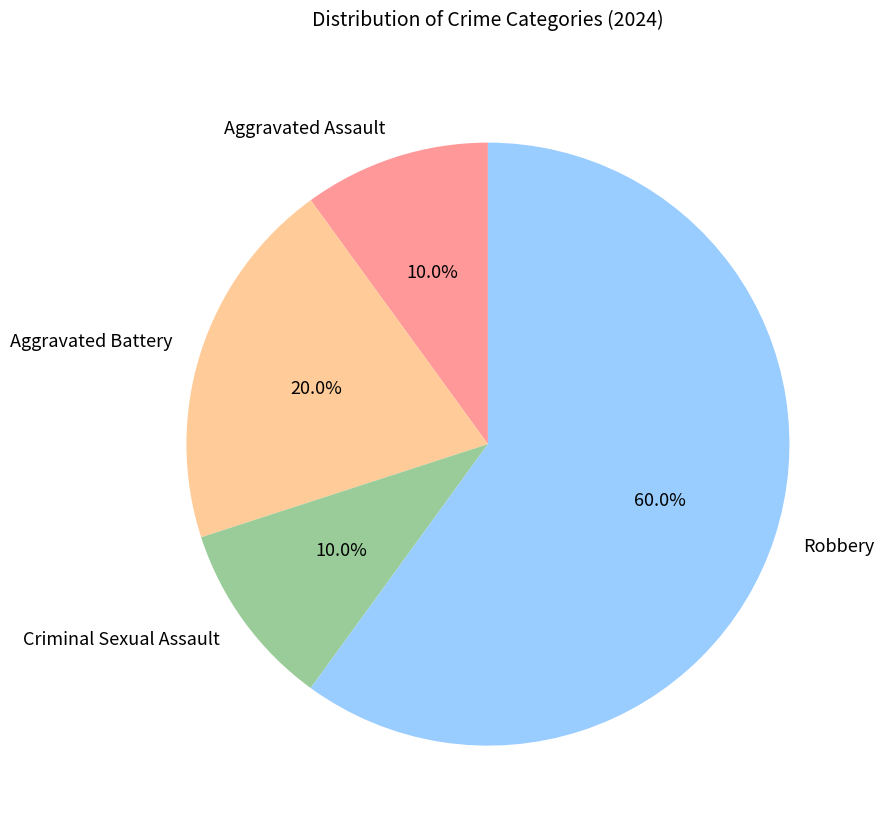

To the nearest percent, what percentage of the pie is Criminal Sexual Assault?

10%